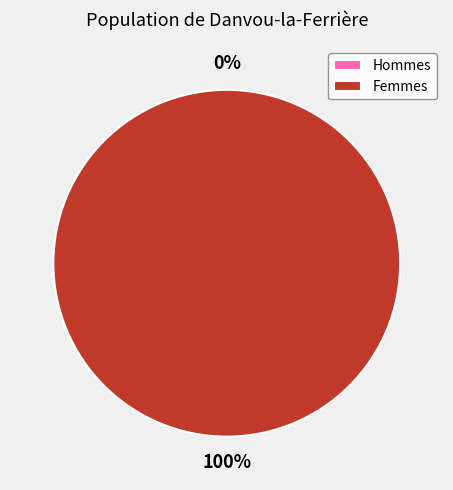

The 1640042398 slice represents 89% of the pie. True or false?

False